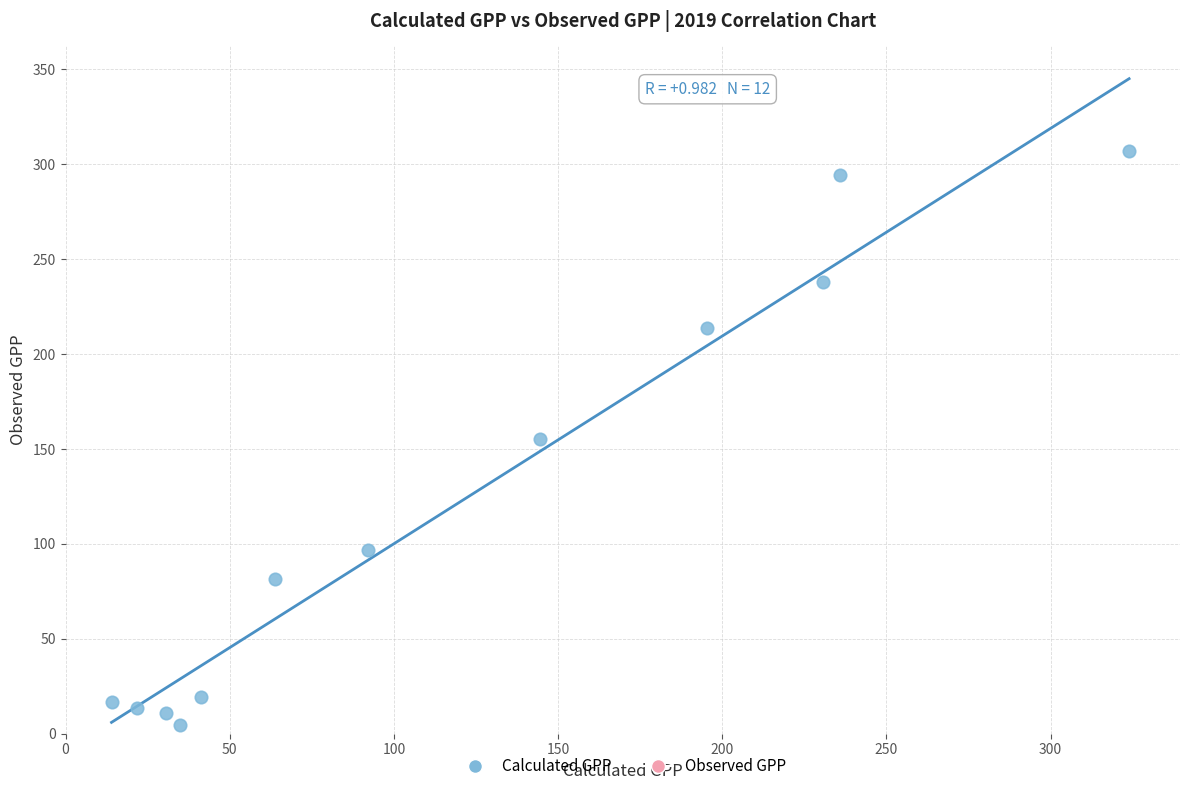

What is the range of X values (max minus min)?

309.9